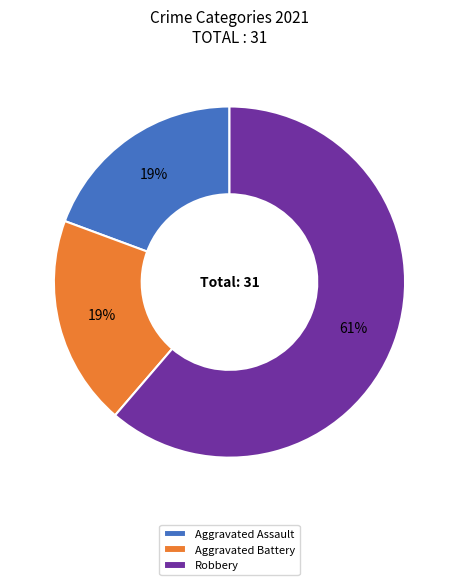

Is it true that Robbery is 61% of the pie?

True